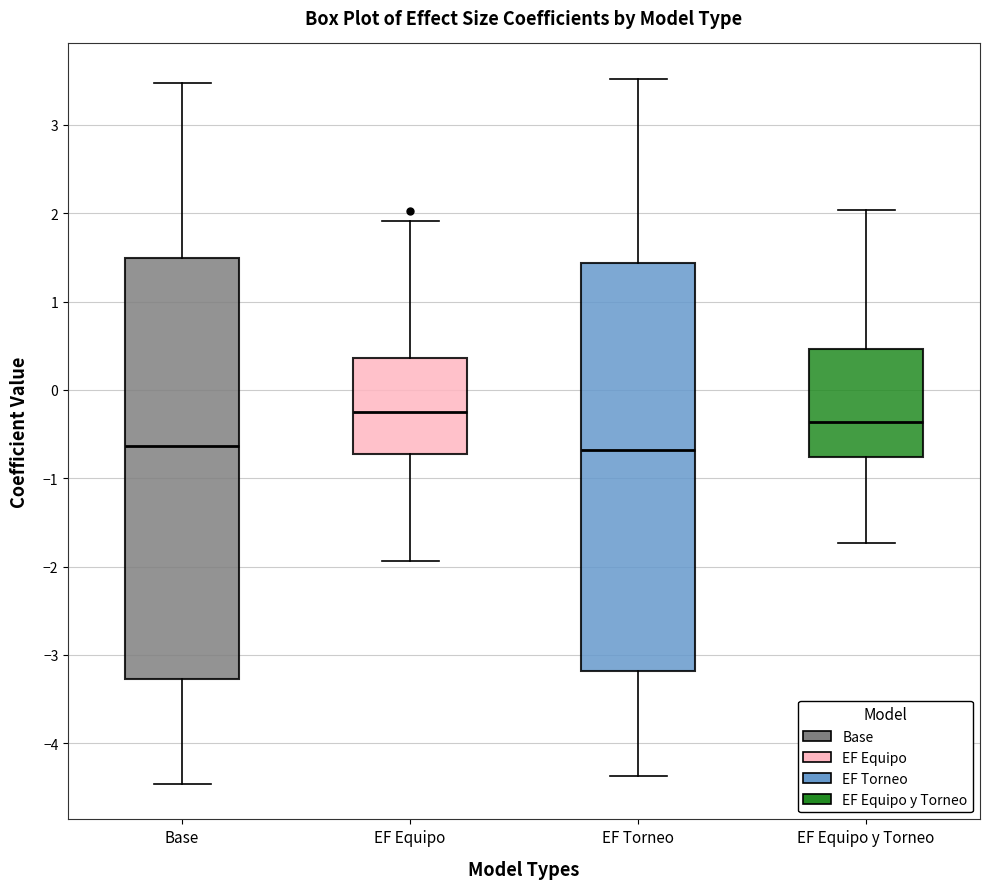

Which box is the tallest, from its lower edge to its upper edge?

Base